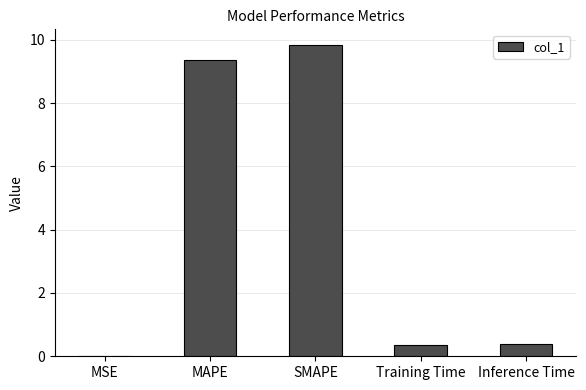

Read the value at Inference Time.

0.4